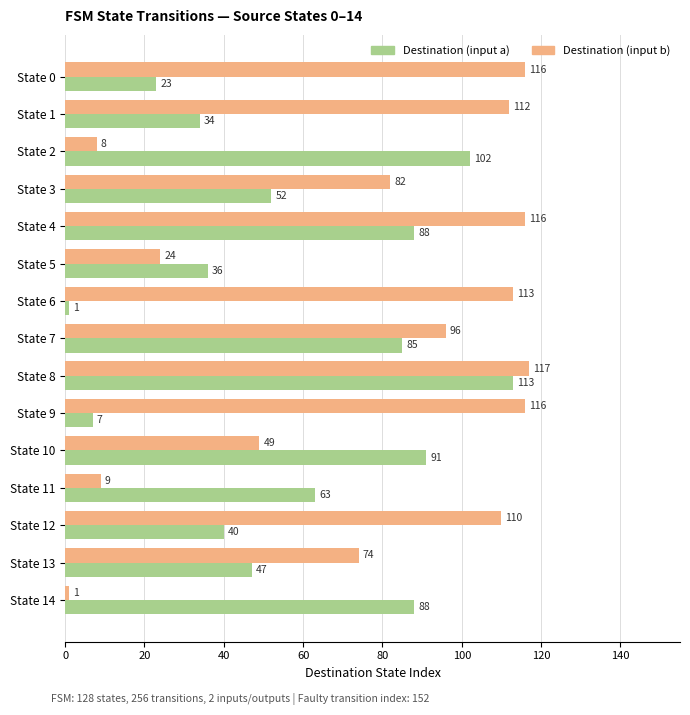

Where is Destination (input b) nearest to the value 59?

State 10